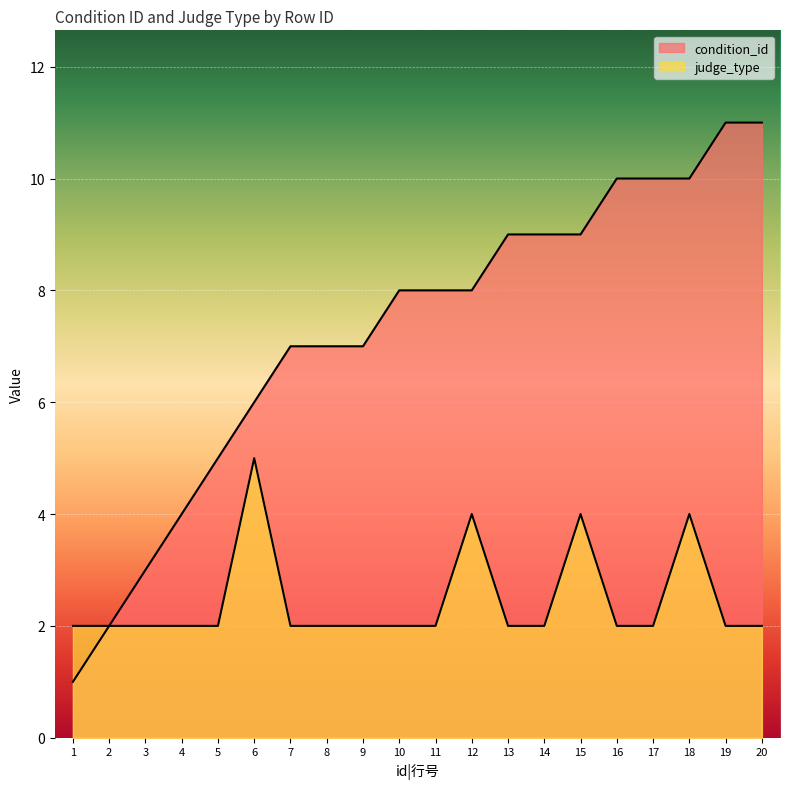

True or false: judge_type and condition_id intersect in this chart.

False